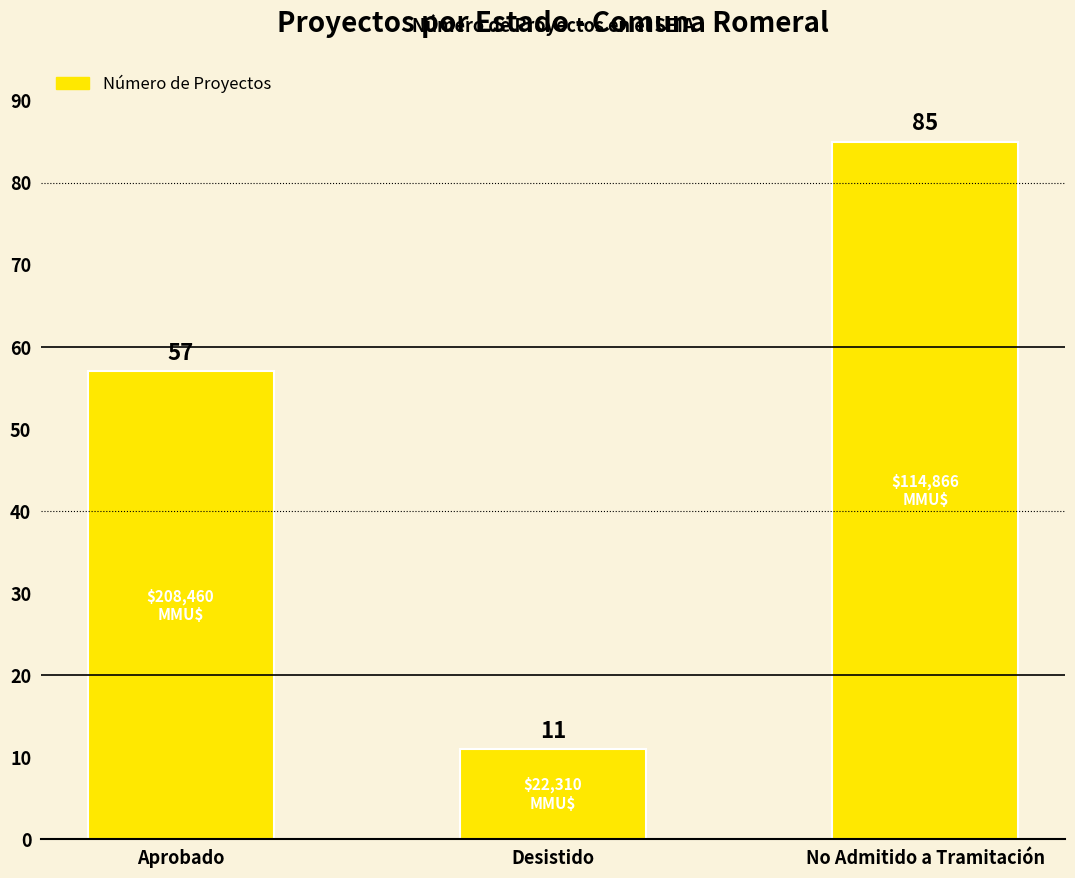

What is the sum of the values at Desistido and Aprobado?

68